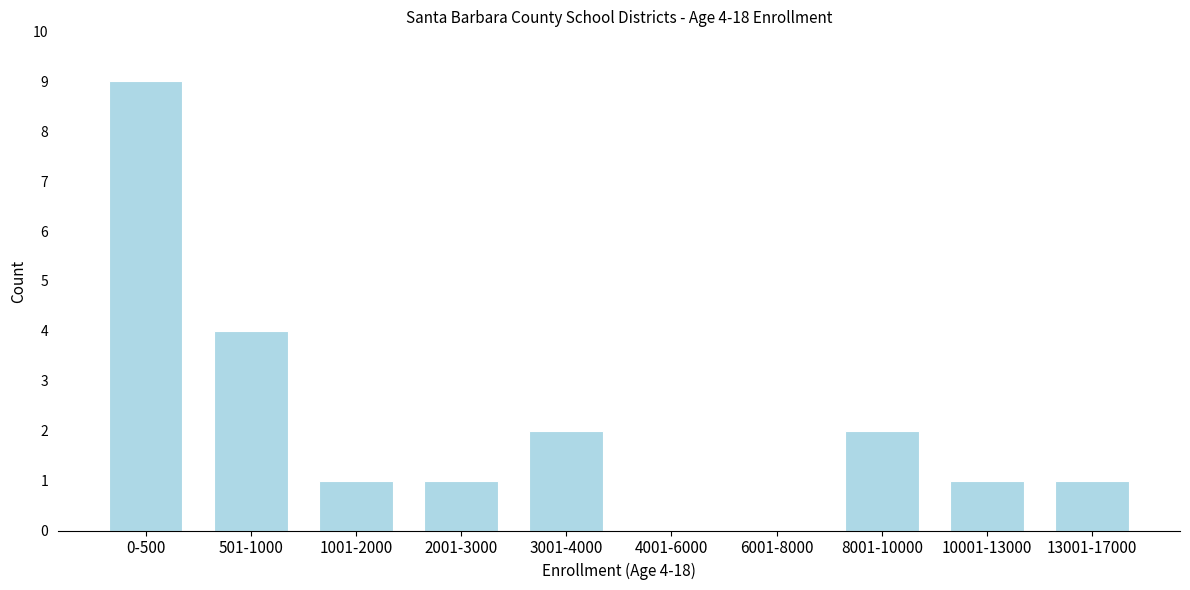

Reading left to right, list all the values displayed in this chart.

0-500=9	501-1000=4	1001-2000=1	2001-3000=1	3001-4000=2	4001-6000=0	6001-8000=0	8001-10000=2	10001-13000=1	13001-17000=1